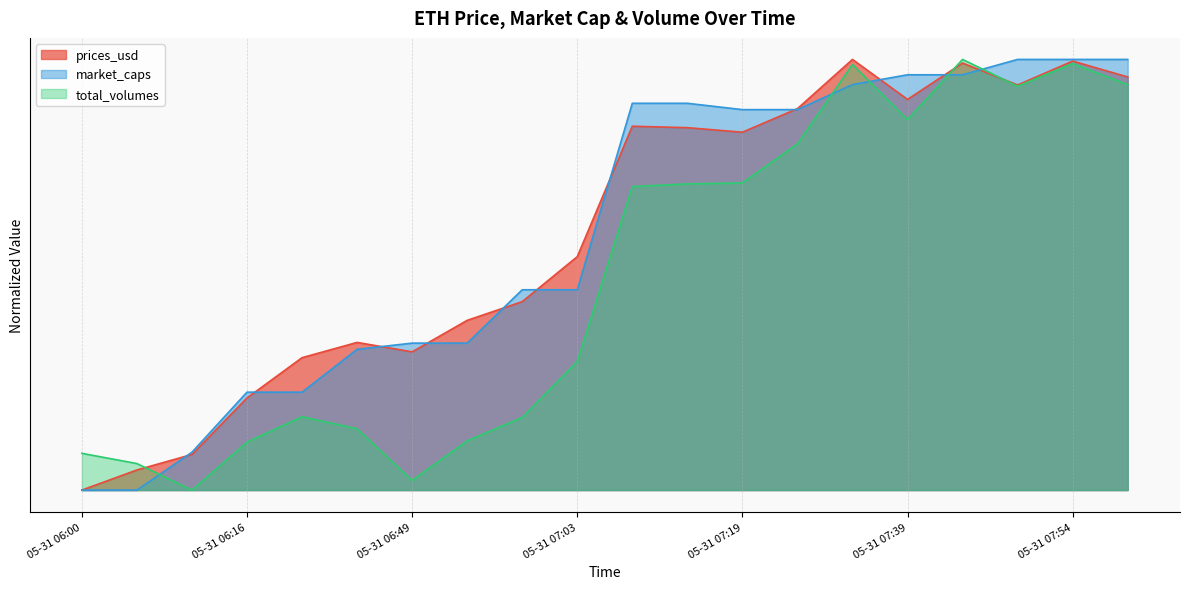

Reading left to right, list all the values displayed in this chart.

prices_usd: 0.0	0.0	0.1	0.2	0.3	0.3	0.3	0.4	0.4	0.5	0.8	0.8	0.8	0.9	1.0	0.9	1.0	0.9	1.0	1.0
market_caps: 0.0	0.0	0.1	0.2	0.2	0.3	0.3	0.3	0.5	0.5	0.9	0.9	0.9	0.9	0.9	1.0	1.0	1.0	1.0	1.0
total_volumes: 0.1	0.1	0.0	0.1	0.2	0.1	0.0	0.1	0.2	0.3	0.7	0.7	0.7	0.8	1.0	0.9	1.0	0.9	1.0	0.9